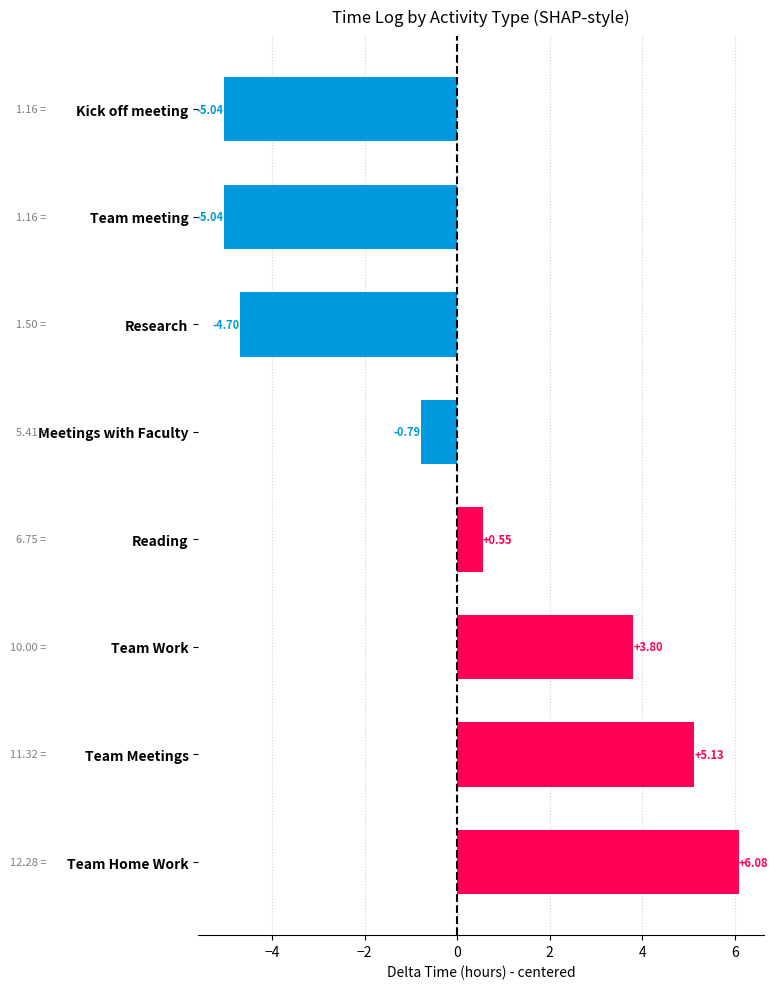

What is the difference between the maximum and minimum values?

11.1